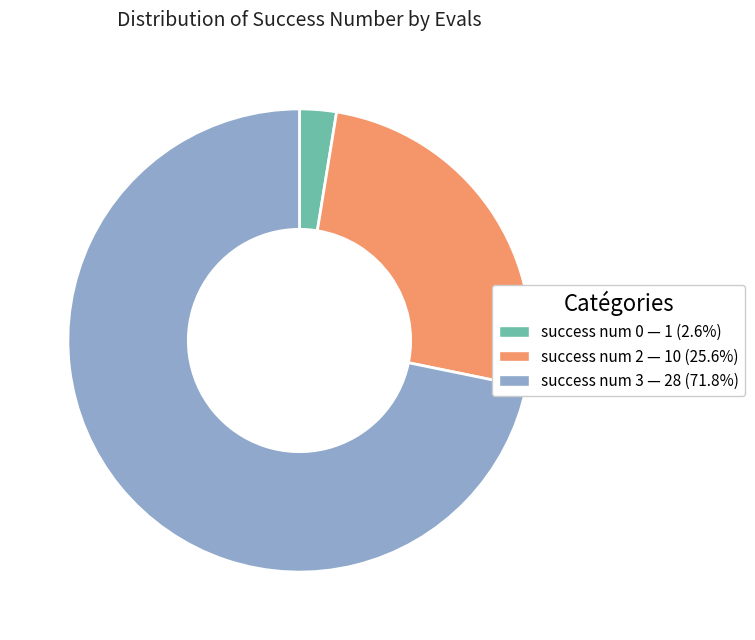

Is there any slice that represents more than half of the pie?

Yes